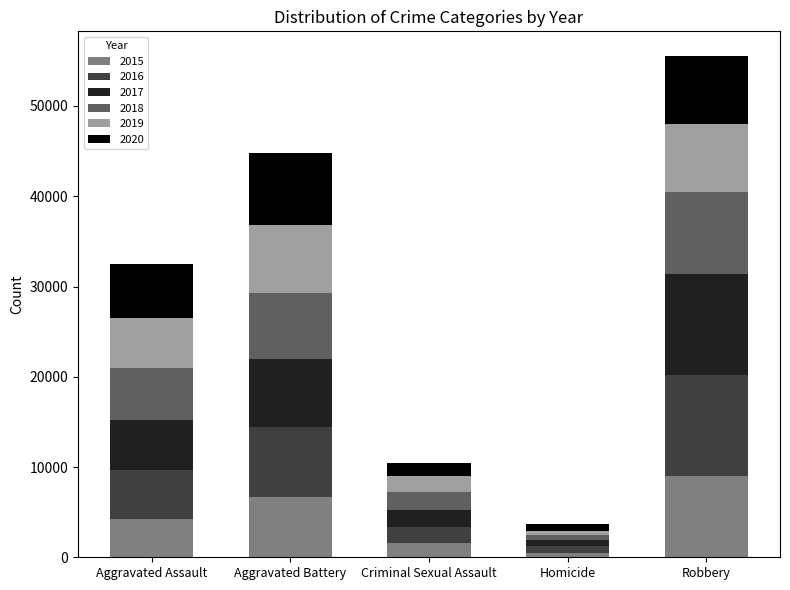

How many series are shown in this chart?

6